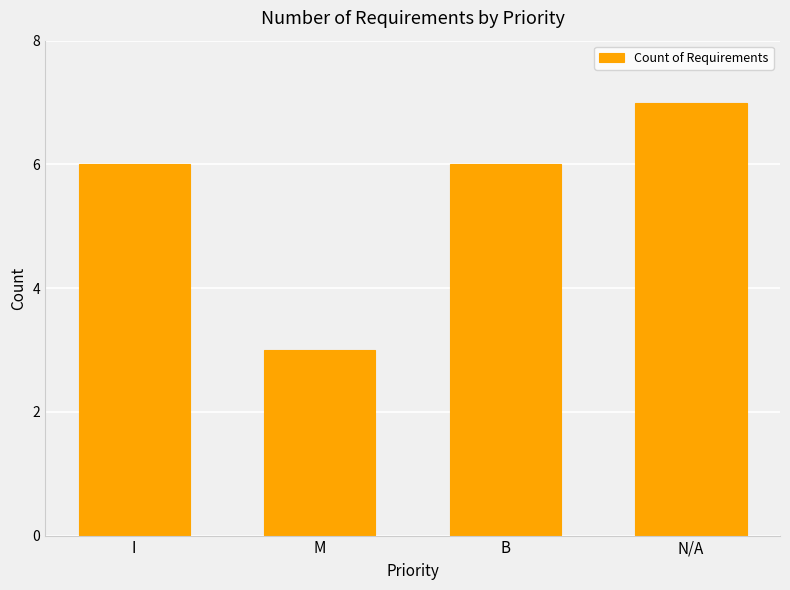

What is the sum of all values?

22